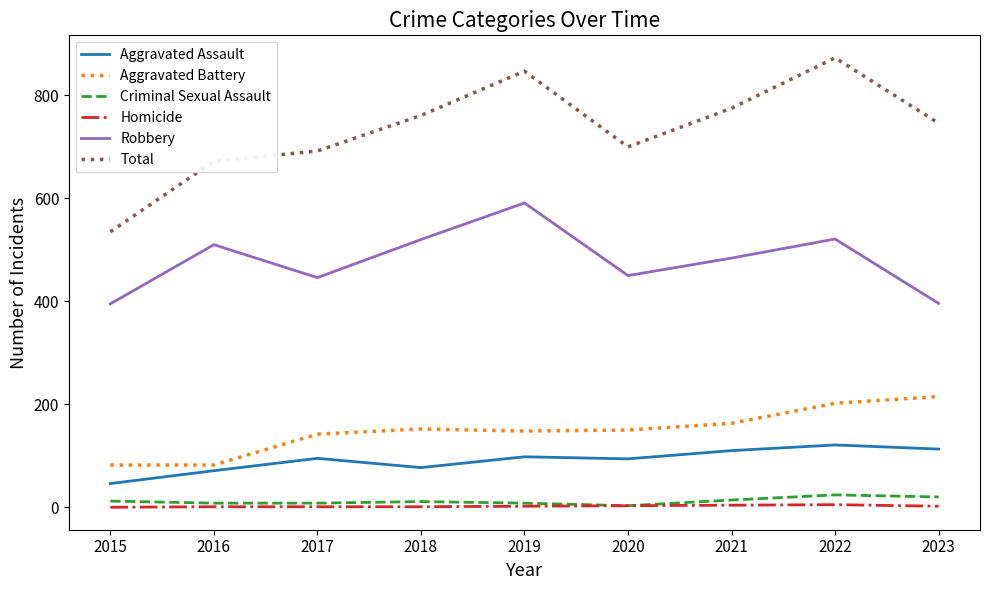

Does the chart have visible grid lines?

No